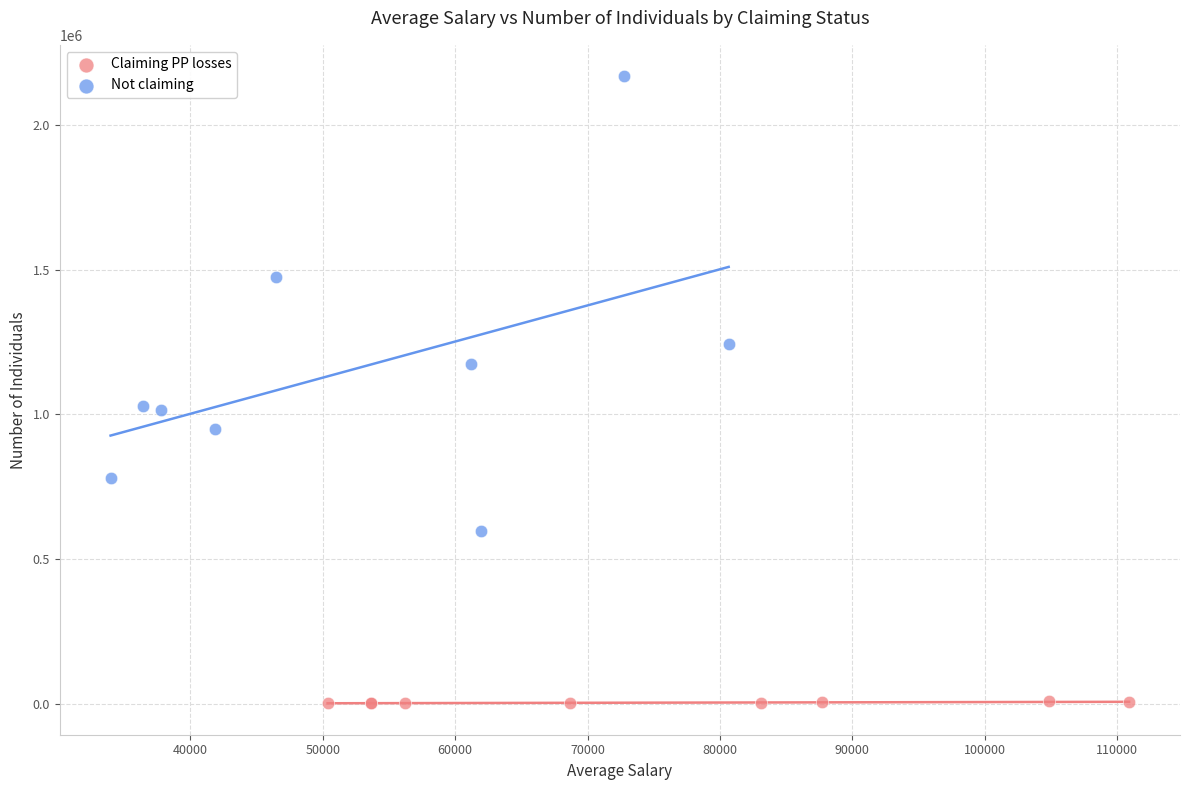

Which series has the largest Y range (max minus min)?

Not claiming